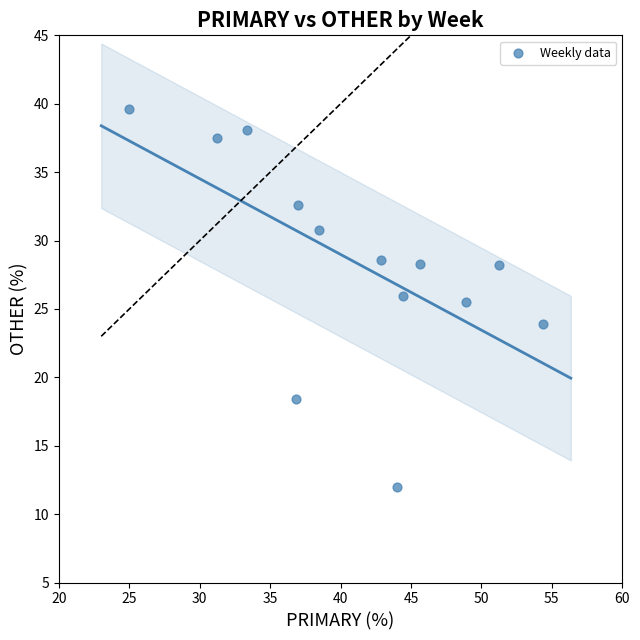

What is the range of X values (max minus min)?

29.3